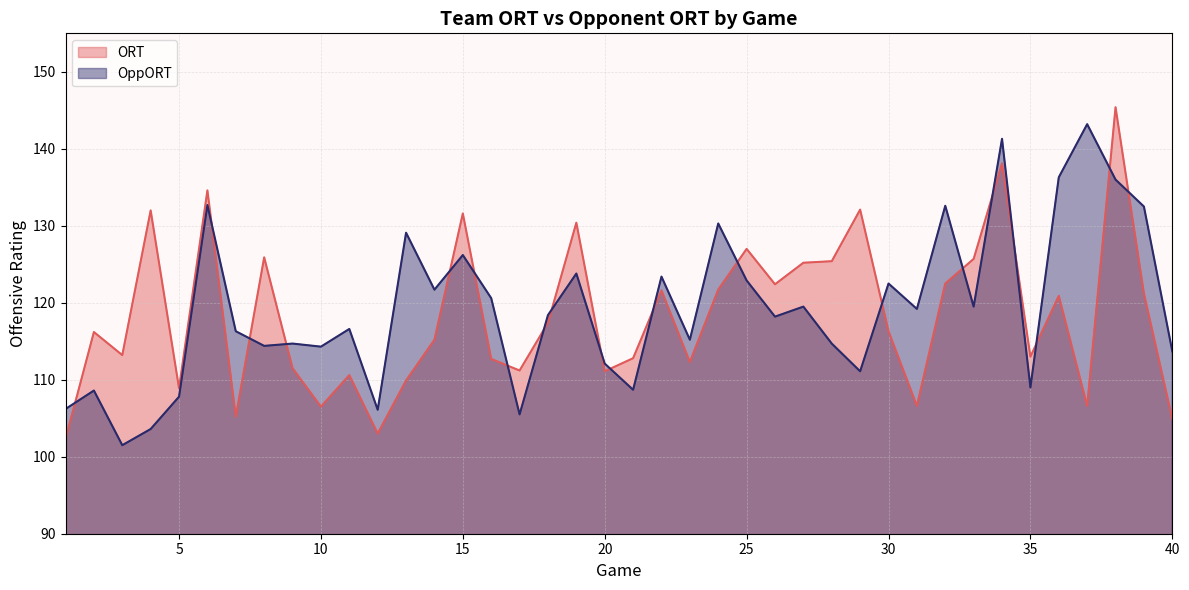

Rank the series by their average value, from highest to lowest.

OppORT, ORT